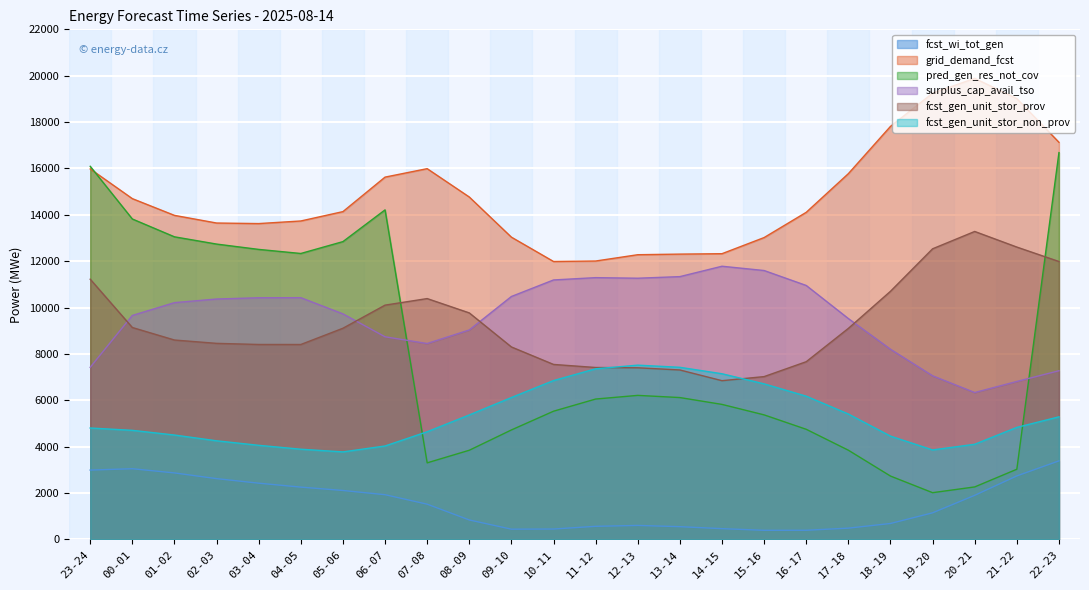

What is the label of the 17th point from the left?

15-16